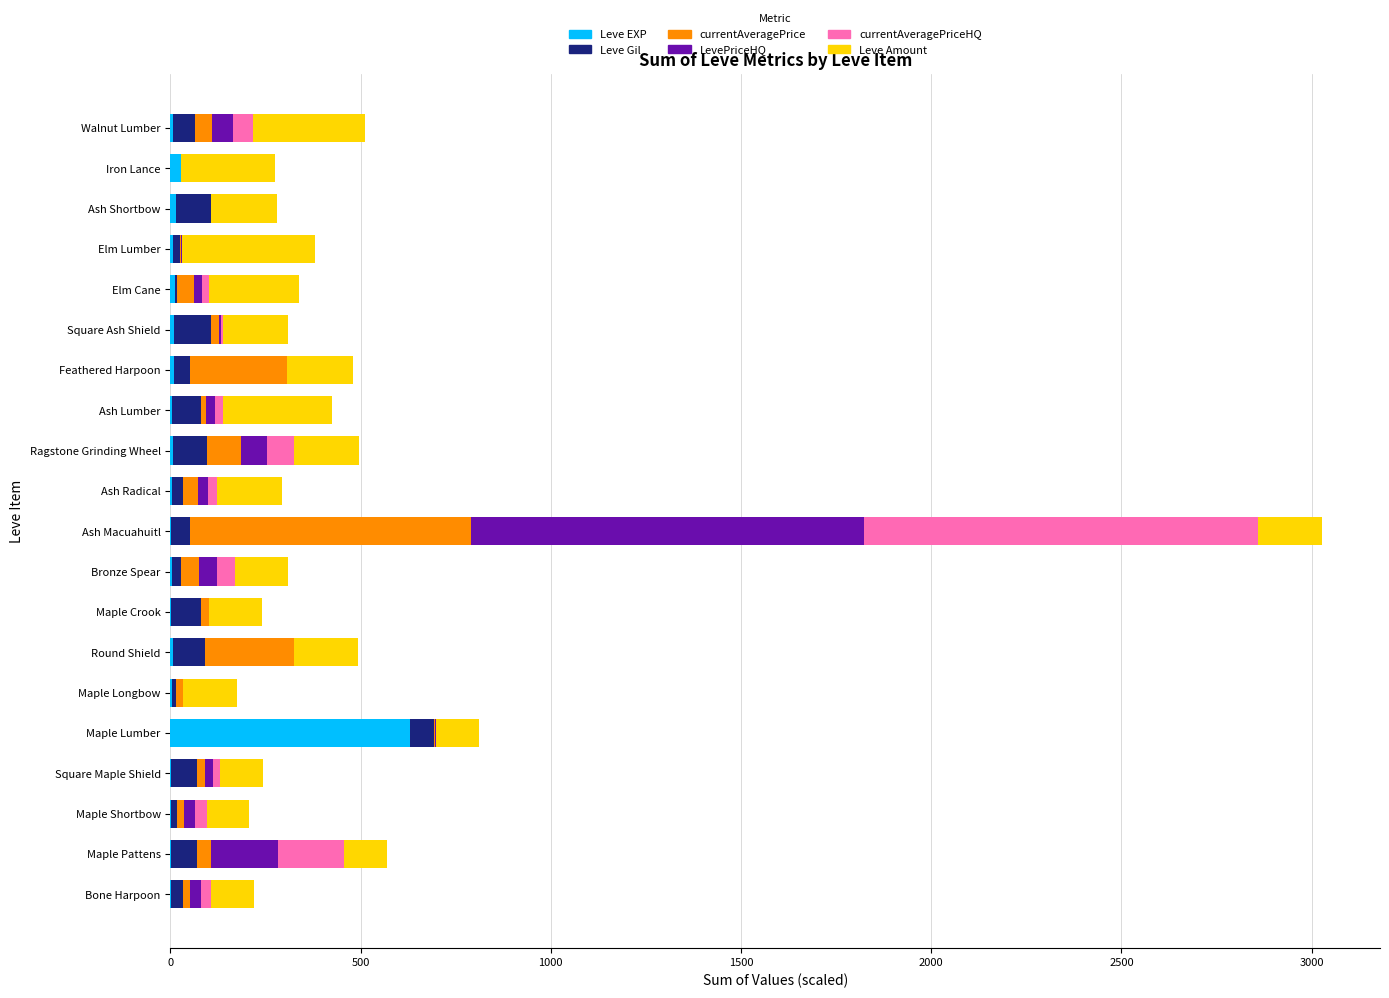

What is the average value of the Leve EXP series?

37.8